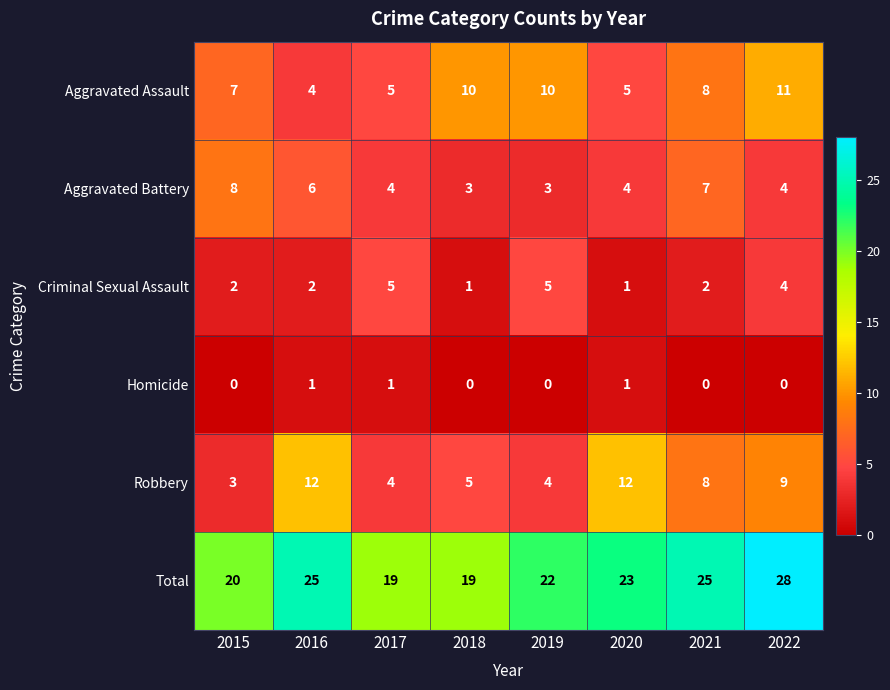

What is the approximate value of Robbery at 2016?

12